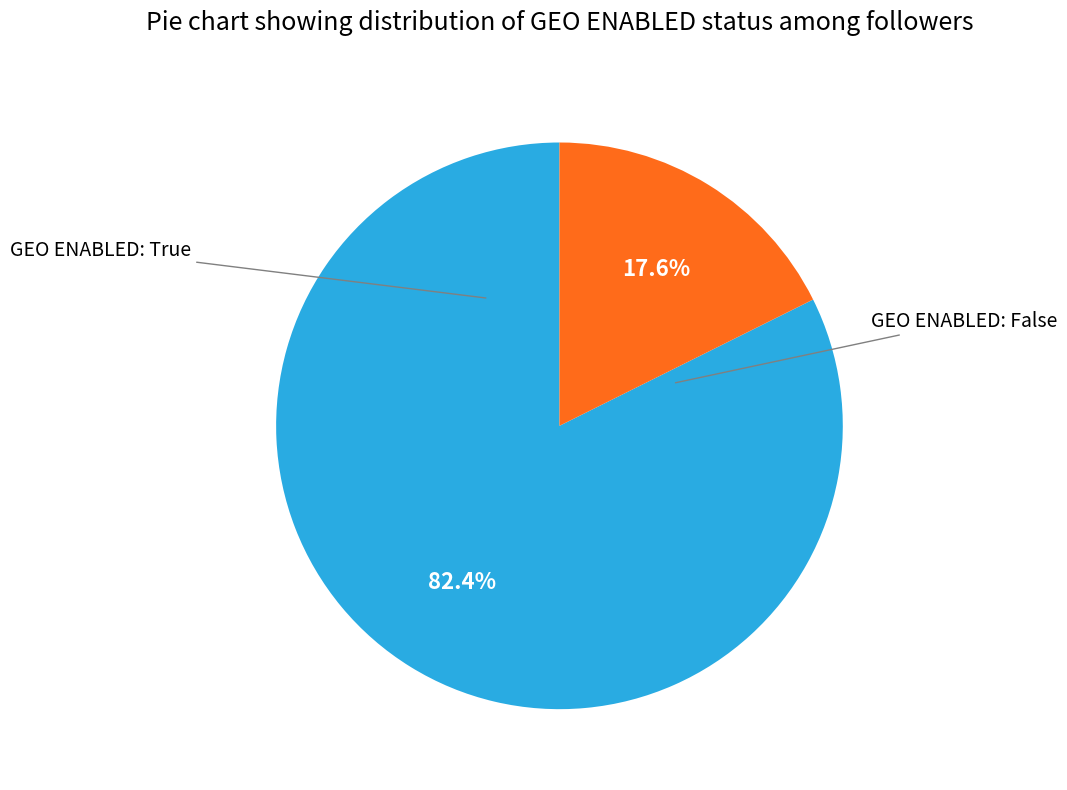

Is there any slice that represents more than half of the pie?

Yes